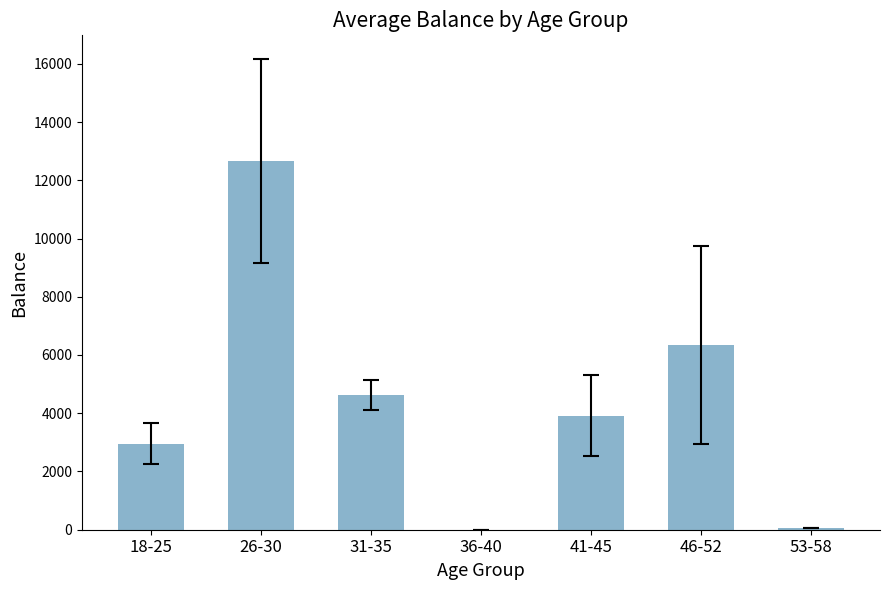

How many values exceed 3913?

4